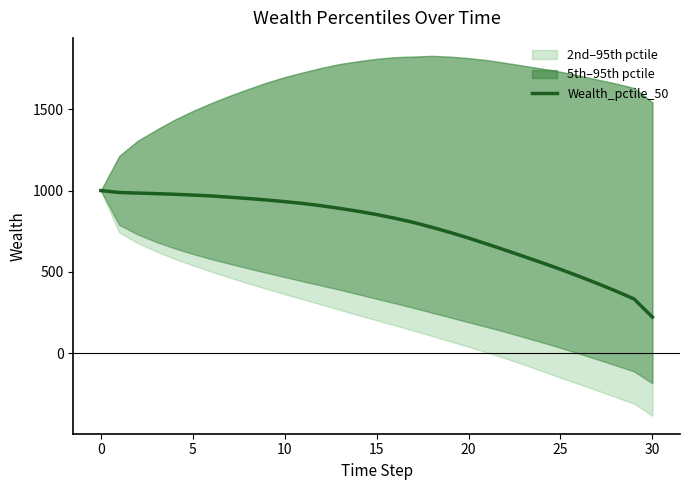

Reading right to left, extract all data points from this chart.

221.6	333.3	382.5	428.9	473.0	515.4	555.9	594.9	633.6	671.1	708.0	742.4	774.3	804.2	829.6	852.6	872.6	890.3	906.6	920.6	932.0	942.3	951.3	959.2	967.2	972.4	977.5	981.3	984.6	988.3	1000.0